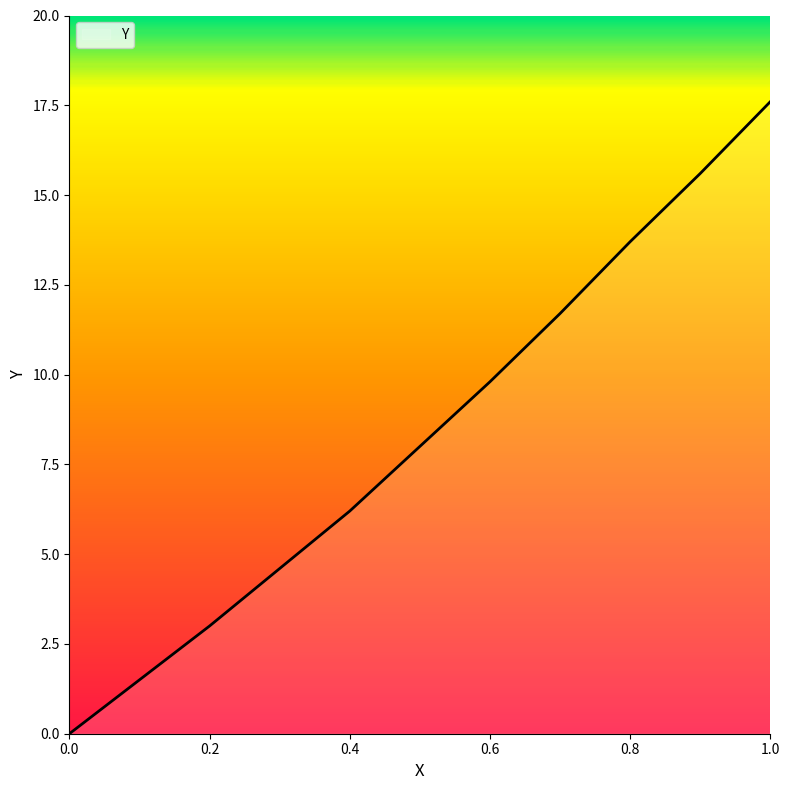

What is the maximum value shown in the chart?

17.6